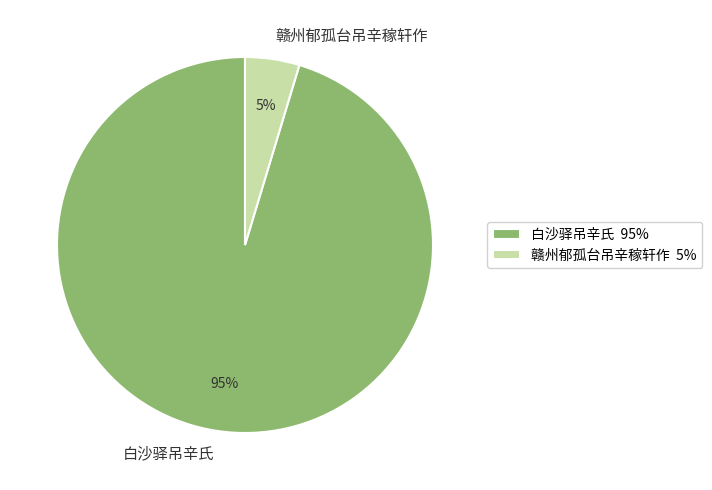

How many segments does this pie chart have?

2